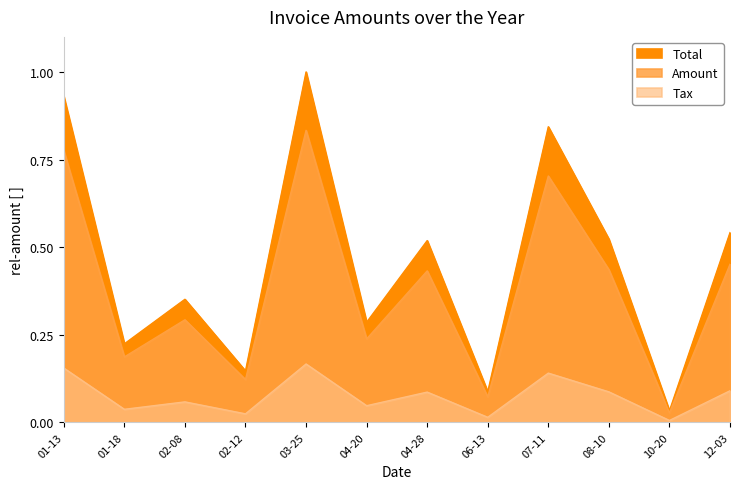

Between 01-13 and 10-20, which series saw the biggest shift?

Total